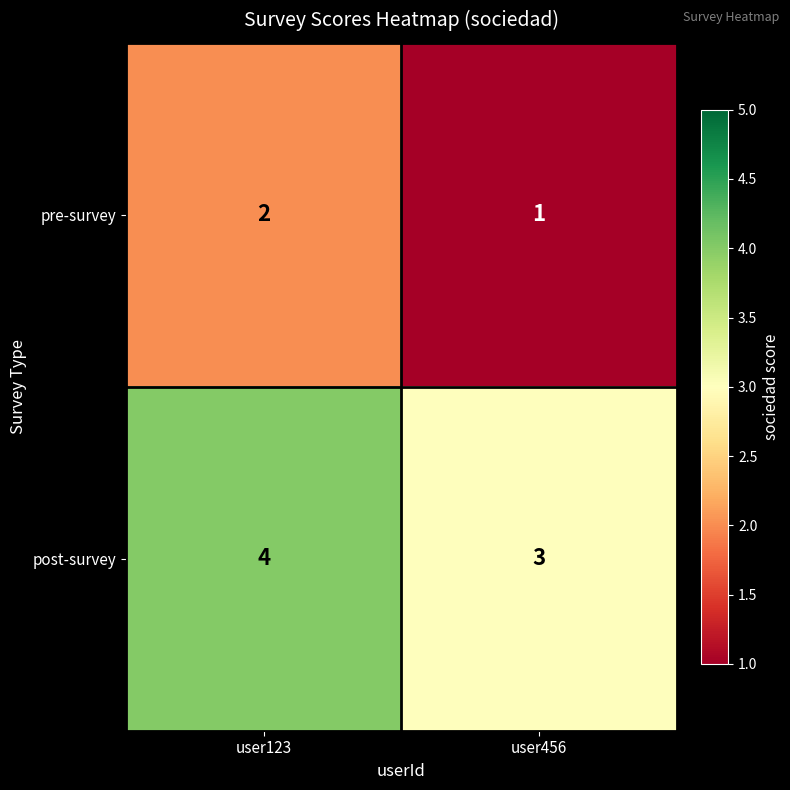

What is the sum of the post-survey values at user123 and user456?

7